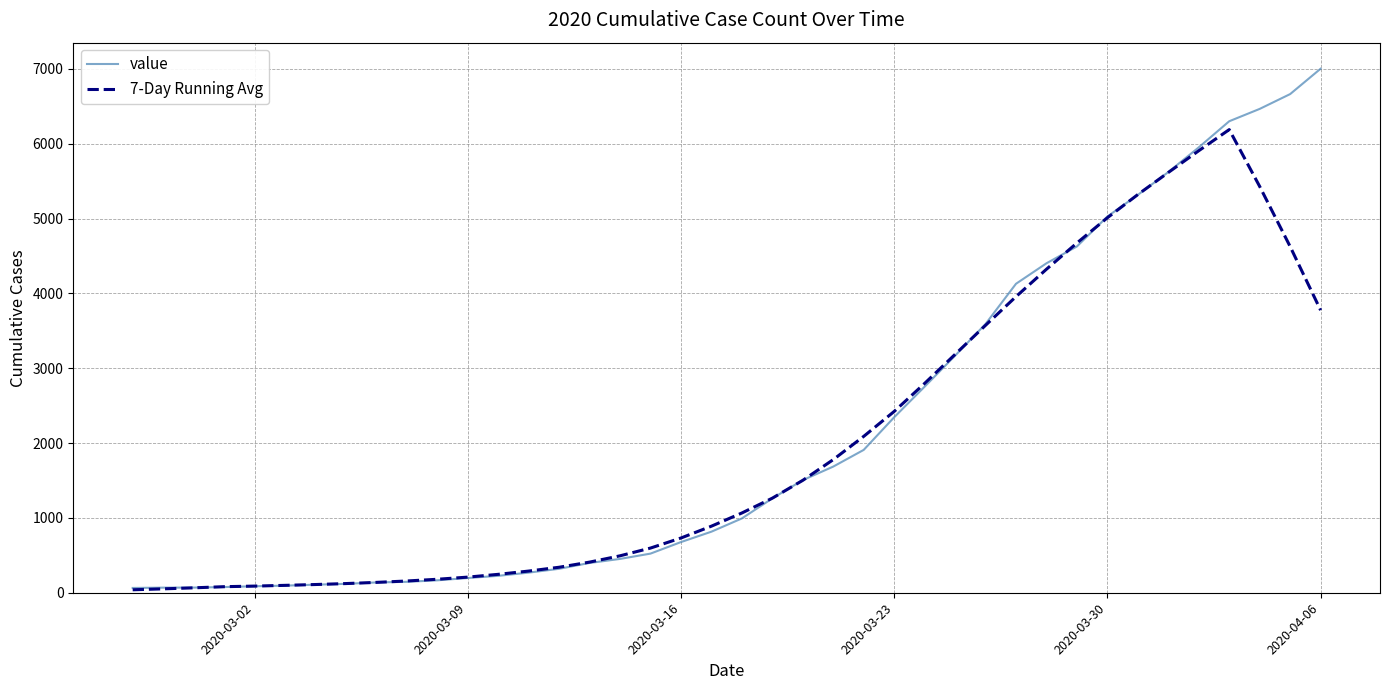

At how many categories does at least one series exceed 3835?

11